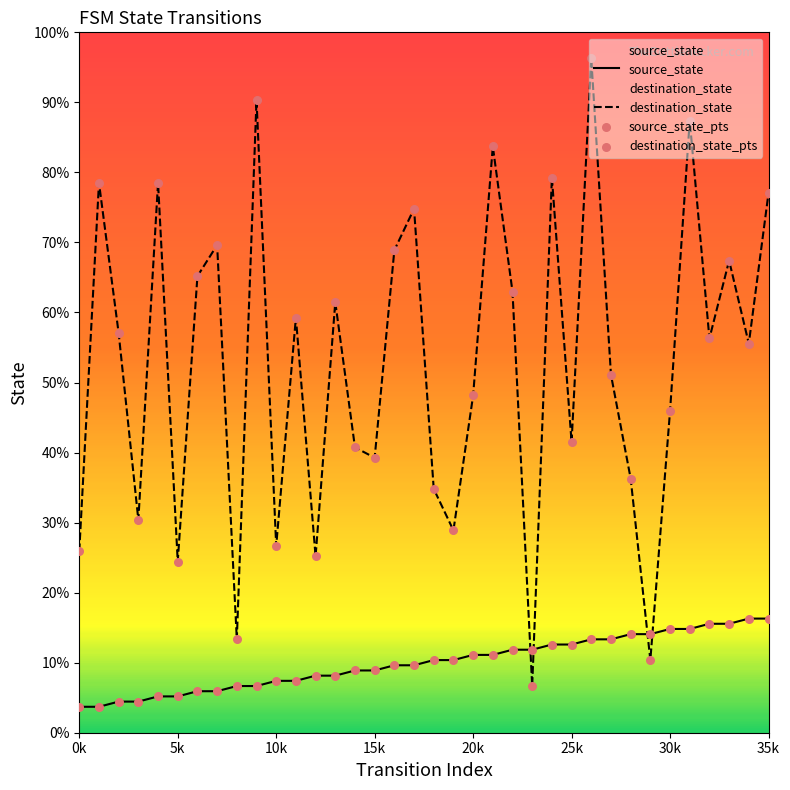

Which series contains the lowest Y value?

source_state